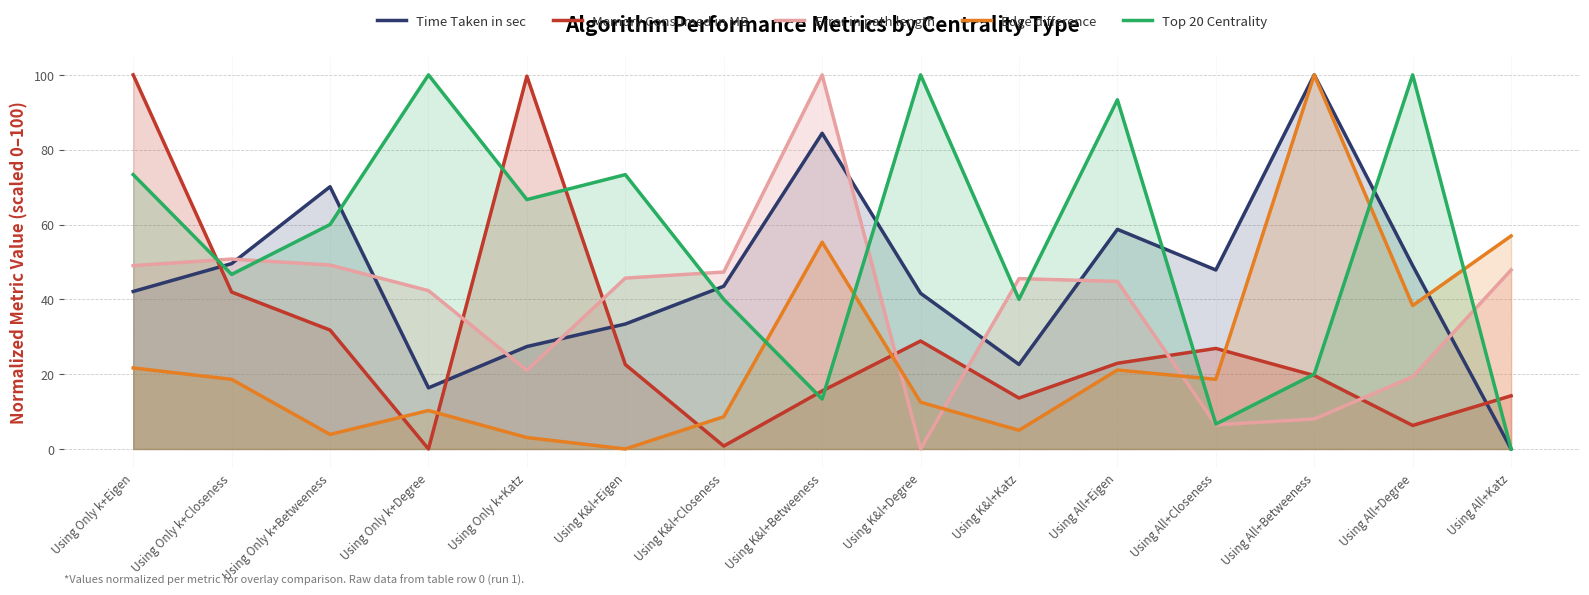

Which category has the lowest value across all series?

Using All+Katz